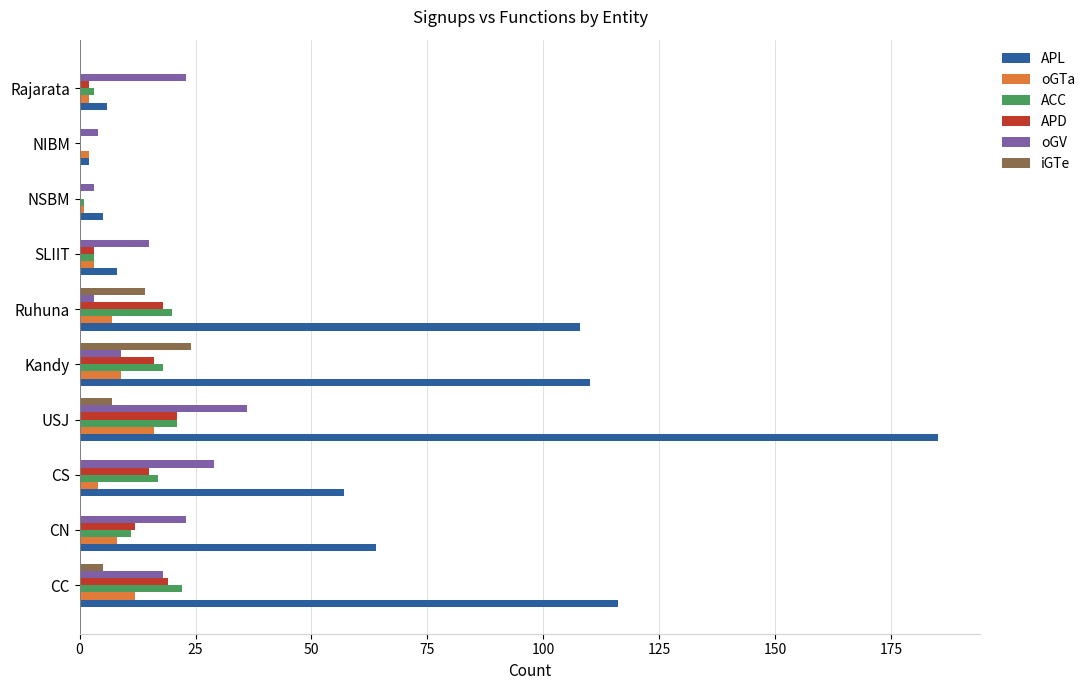

Between CS and NSBM, which series saw the biggest shift?

APL